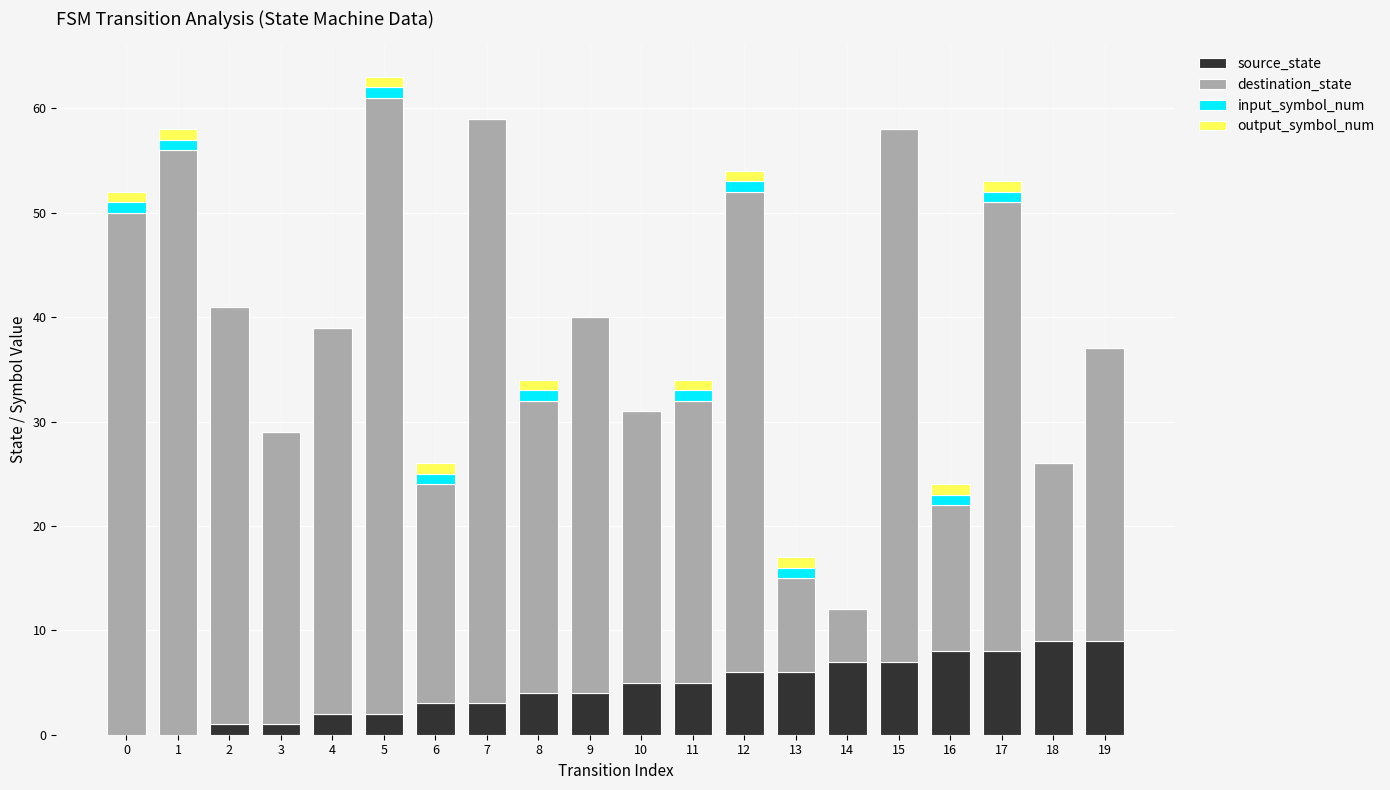

The value of source_state at 0 is 3. True or false?

False